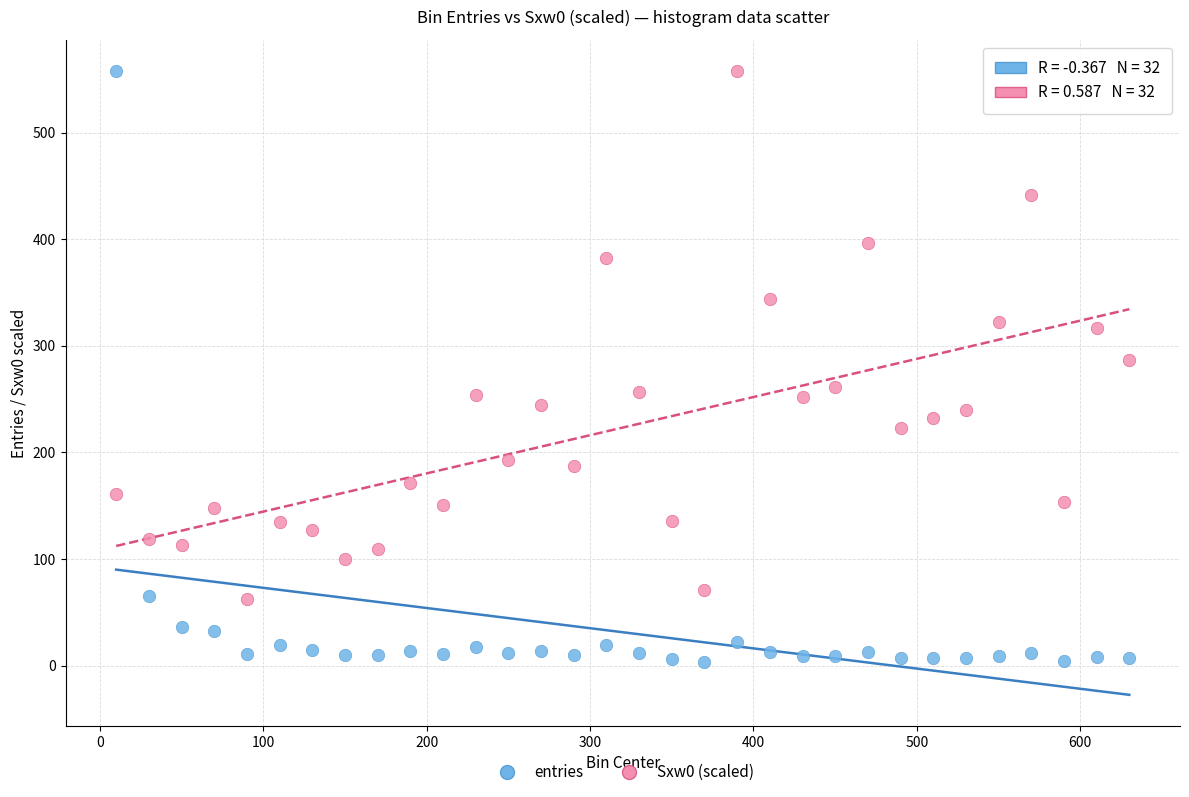

Across all data points, what is the range of X values (max minus min)?

620.0